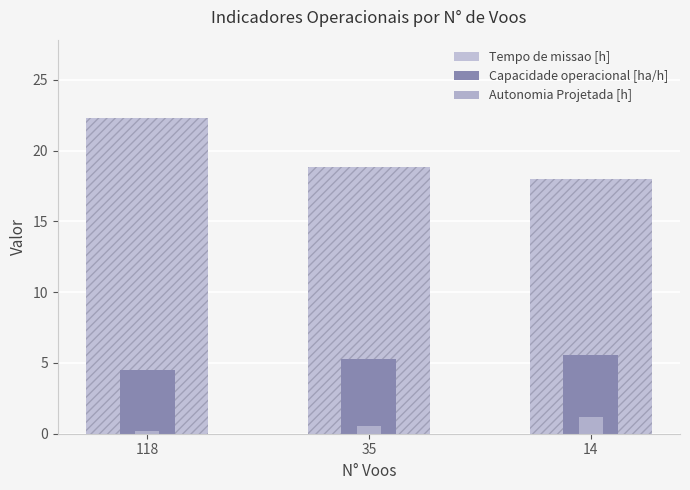

What is the total value across all series at 118?

26.9